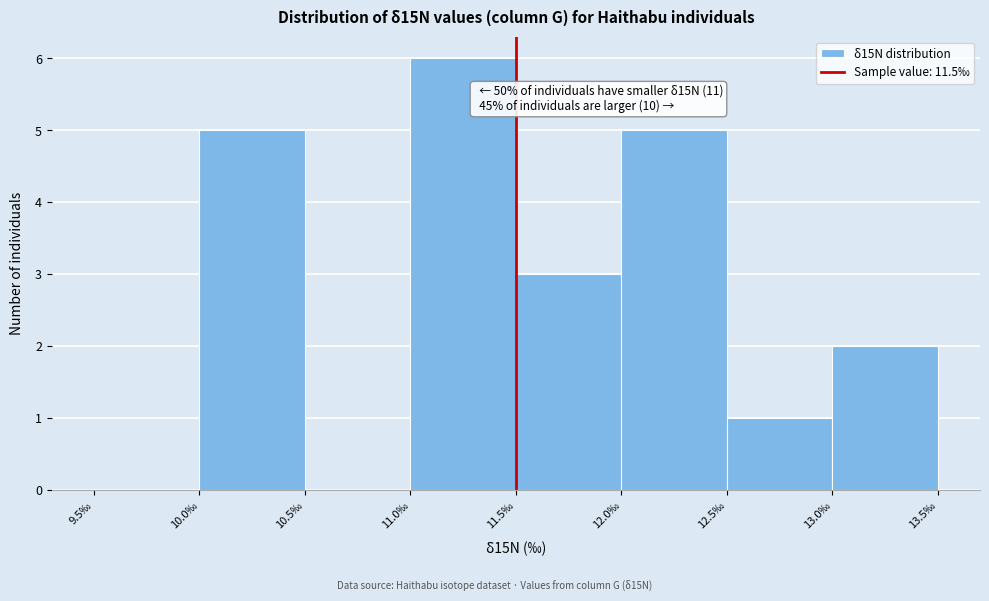

Over which range of the x-axis is the bar tallest?

11.0 to 11.5